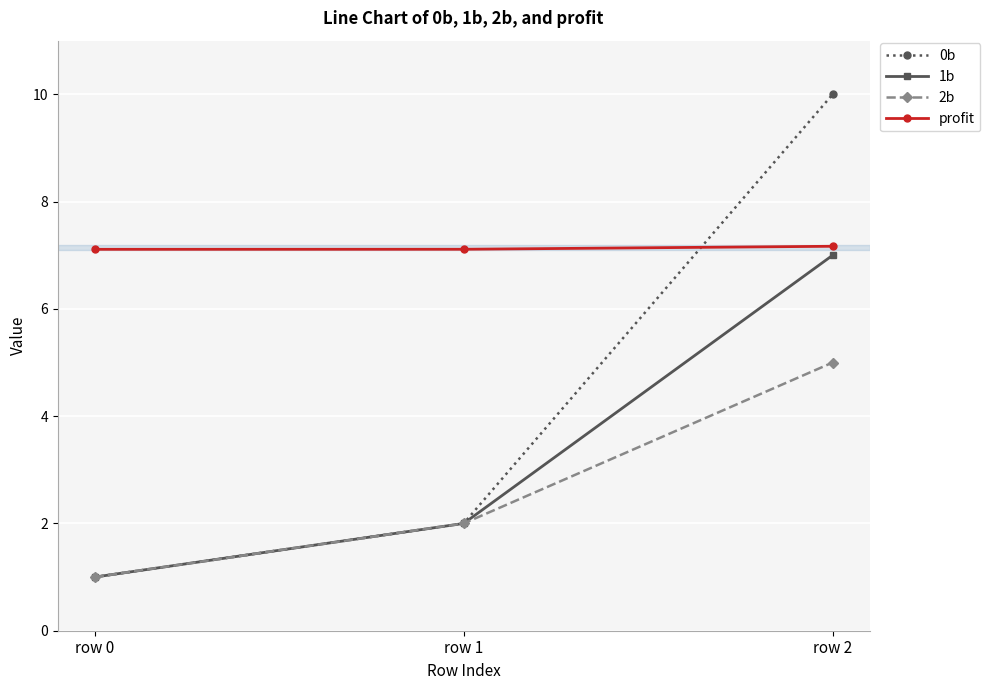

Is the value of 0b at row 1 greater than the value of profit at row 2?

No